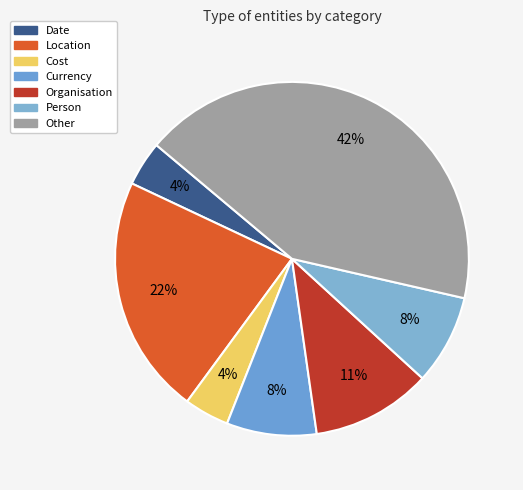

Is it true that Cost is 4% of the pie?

True